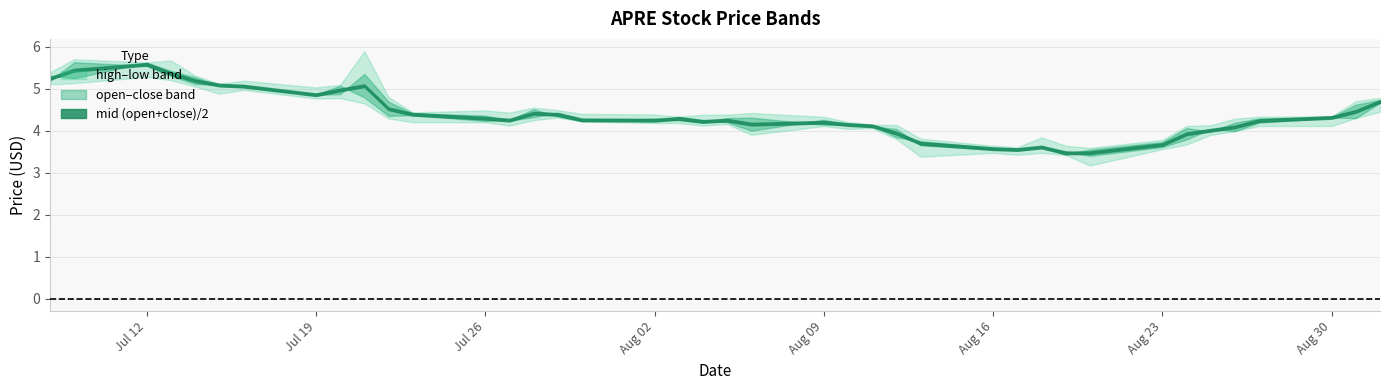

How many data points in high are less than 4?

7